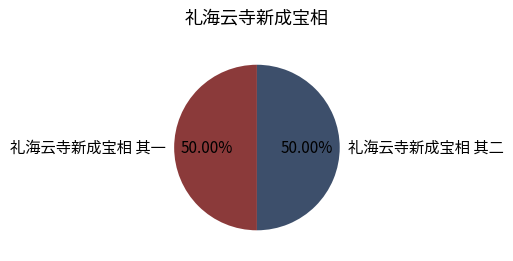

Is it true that 礼海云寺新成宝相 其二 is 50% of the pie?

True